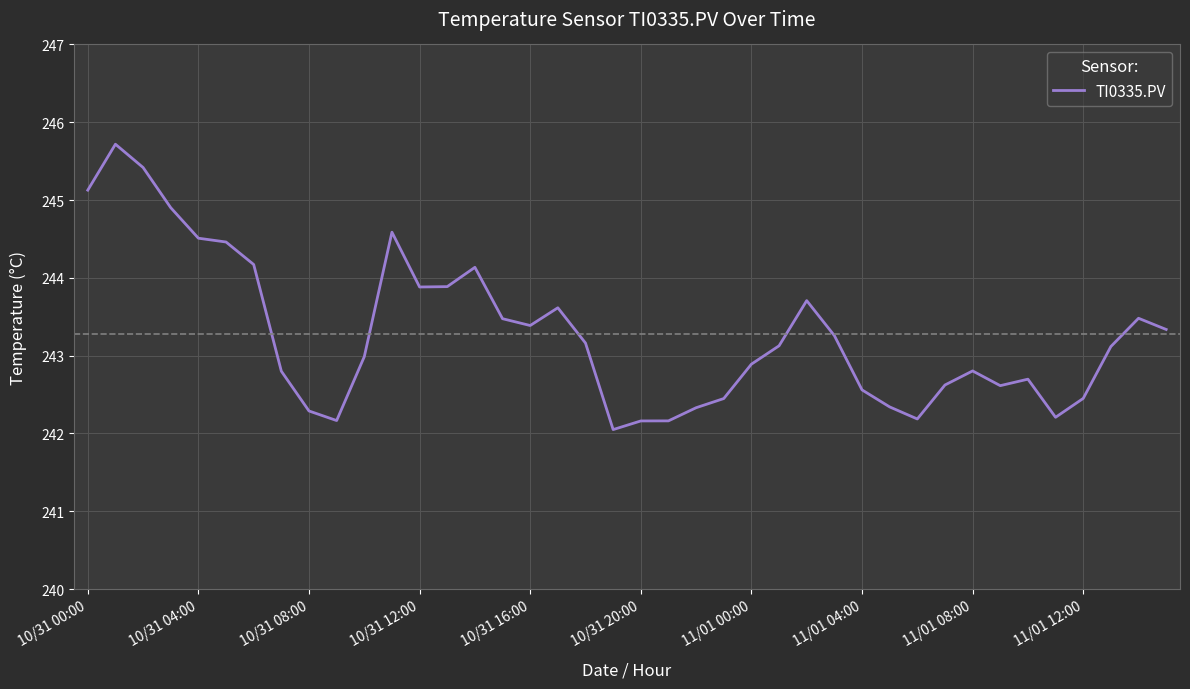

Does the chart display data point markers on the line(s)?

No